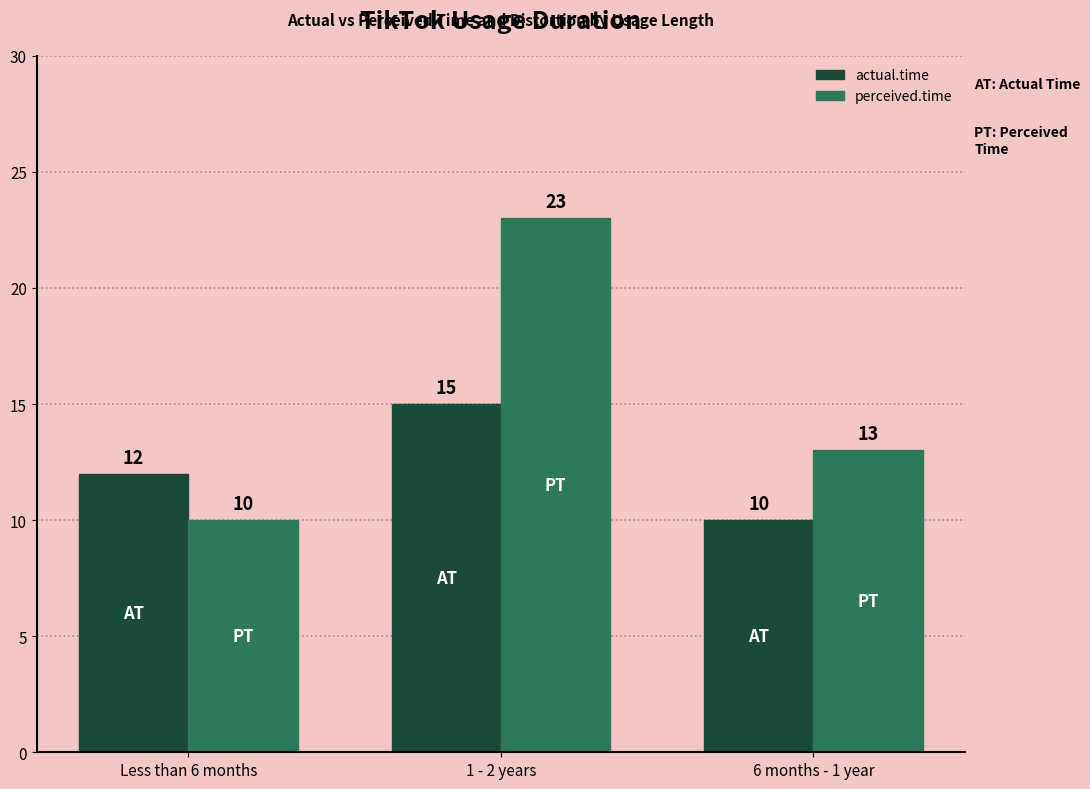

Which category has the lowest value in the actual.time series?

6 months - 1 year